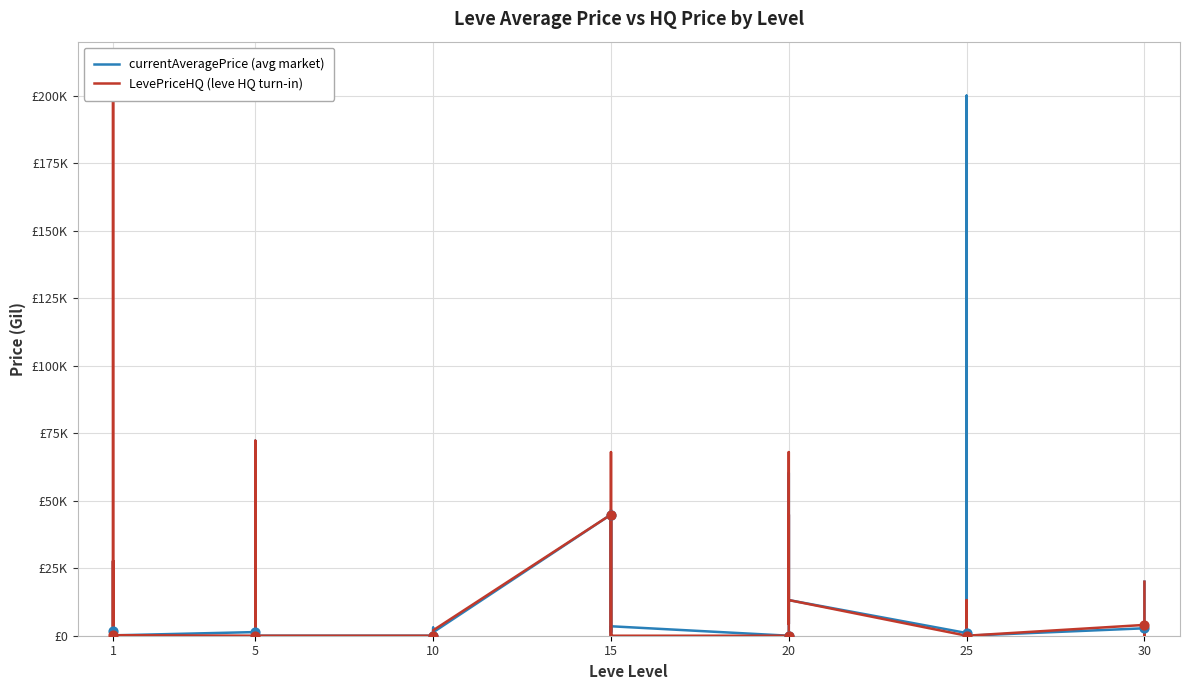

Which series has the largest Y range (max minus min)?

currentAveragePrice (avg market)